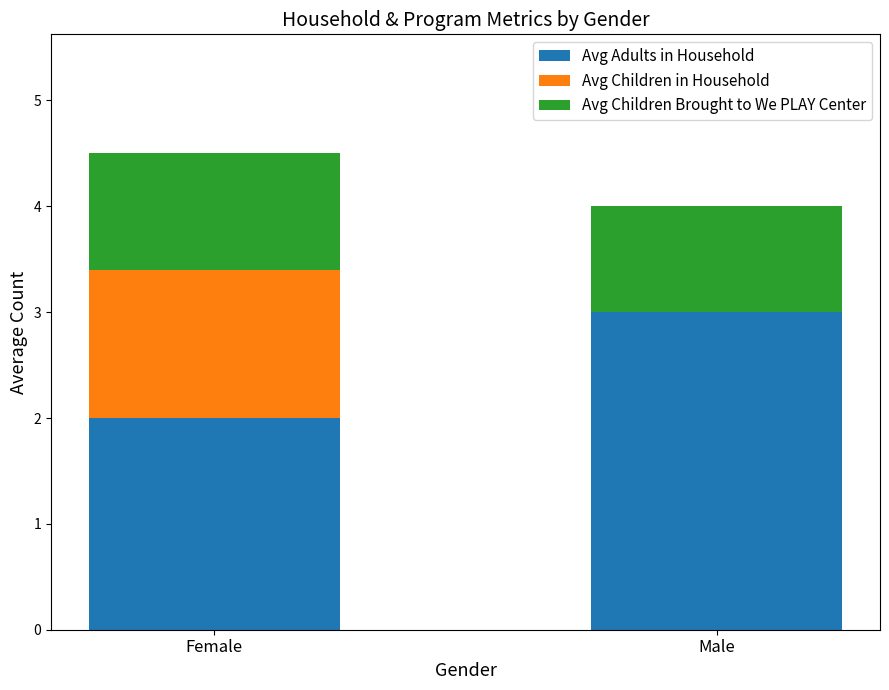

Where is Avg Adults in Household nearest to the value 2?

Female